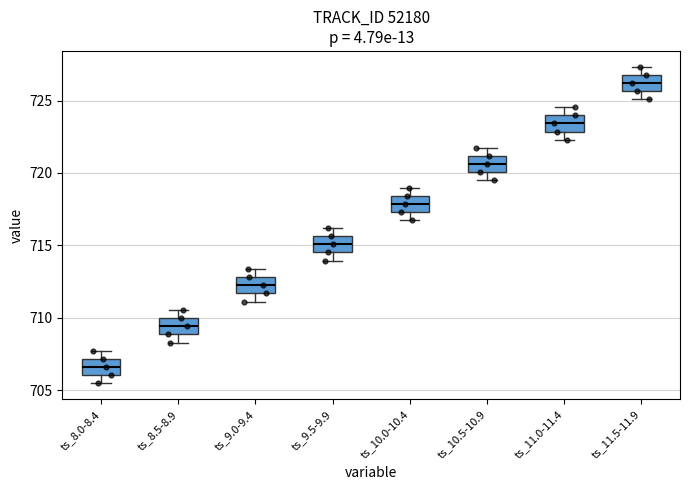

Where is the upper edge of the box for ts_8.5-8.9 on the y-axis? The values are not printed on the chart, so give them approximately, as read against the axis.

710.0